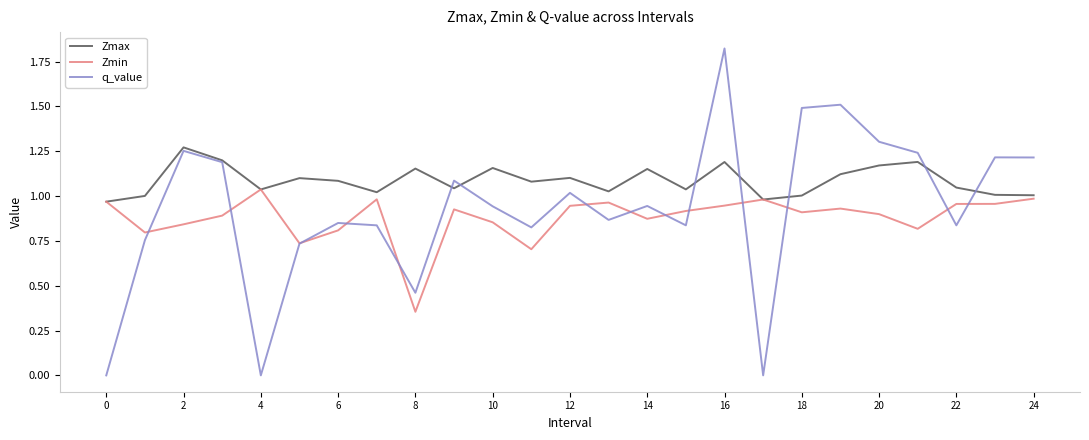

Which series has the largest range (max minus min)?

q_value